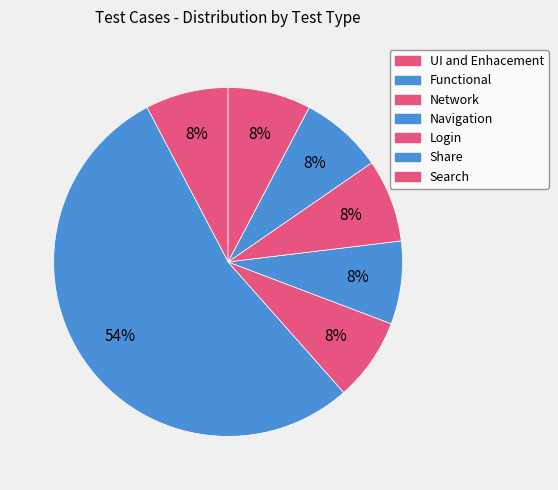

Does UI and Enhacement represent more than half of the total?

No